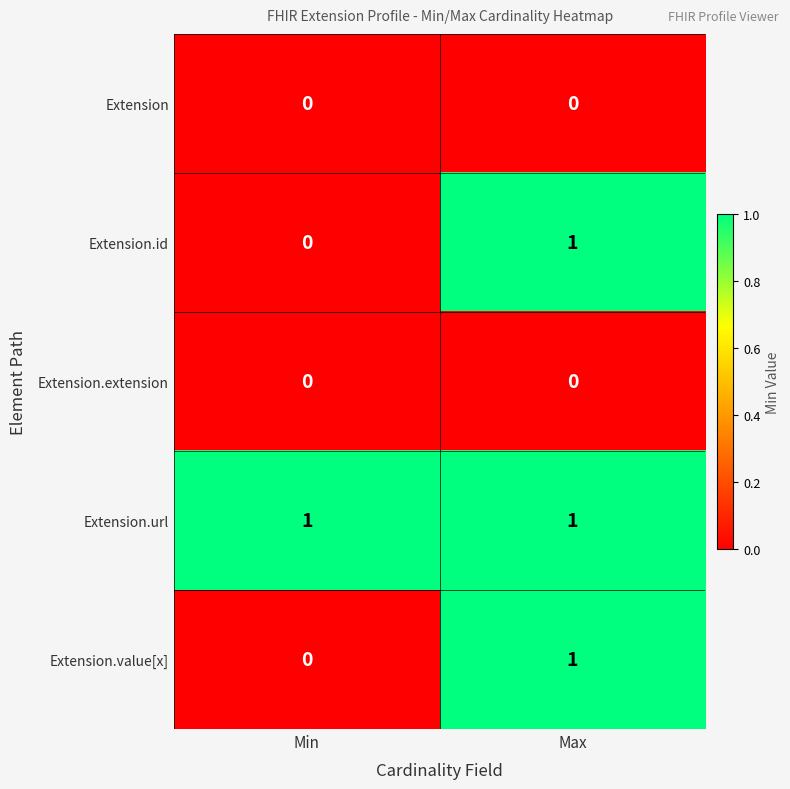

Rank the categories by Extension.value[x] value from lowest to highest.

Min, Max